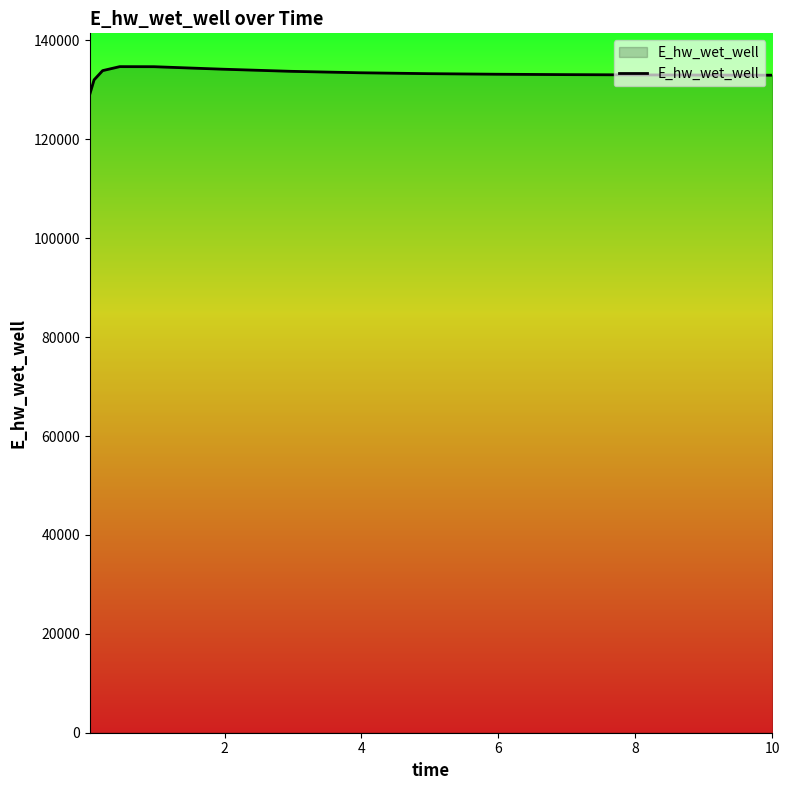

What is the minimum value shown in the chart?

129093.3